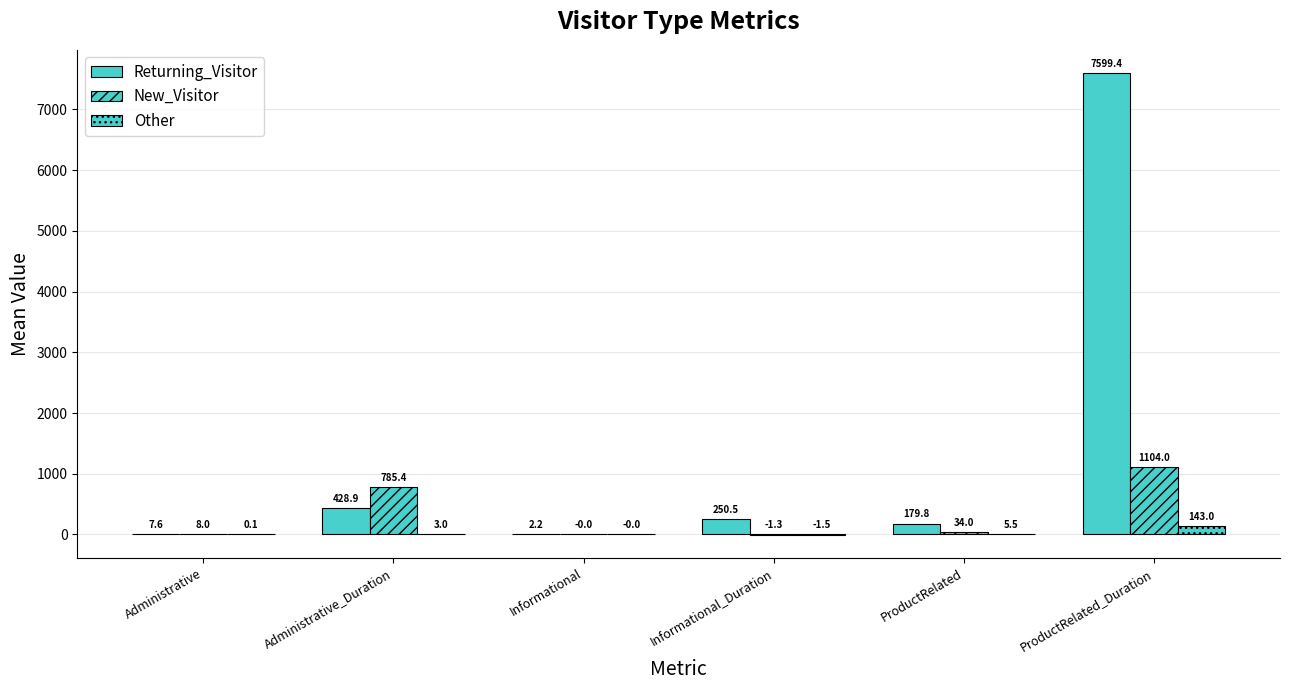

Which series has the largest range (max minus min)?

Returning_Visitor